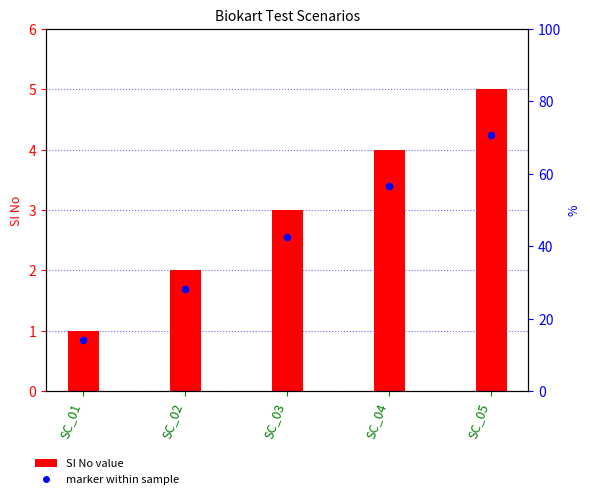

What is the ratio of the value at SC_01 to the value at SC_04?

0.2